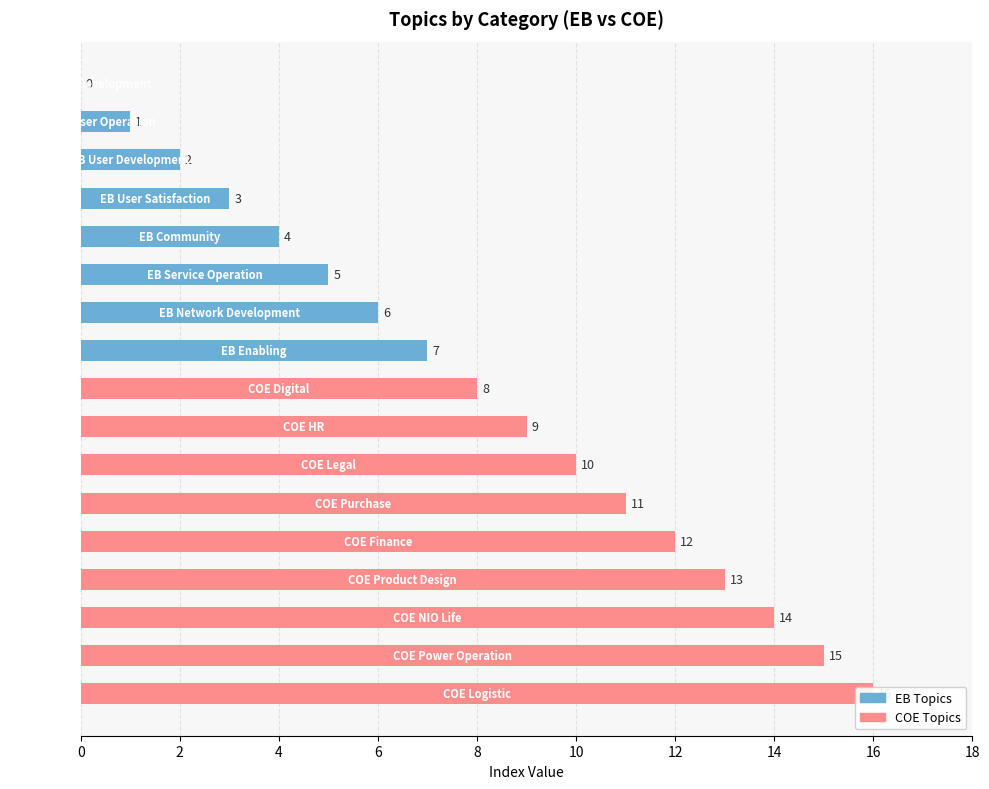

Rank the categories by value from lowest to highest.

EB_Business_Development, EB_User_Operation, EB_User_Development, EB_User_Satisfaction, EB_Community, EB_Service_Operation, EB_Network_Development, EB_Enabling, COE_Digital, COE_HR, COE_Legal, COE_Purchase, COE_Finance, COE_Product_Design, COE_NIO_Life, COE_Power_Operation, COE_Logistic